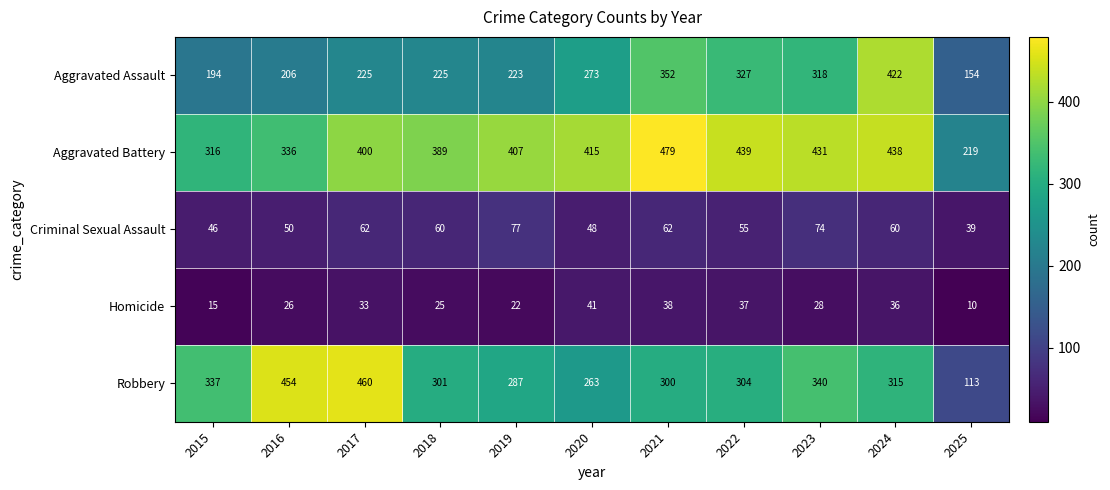

How many values in the Criminal Sexual Assault series are below 60?

5